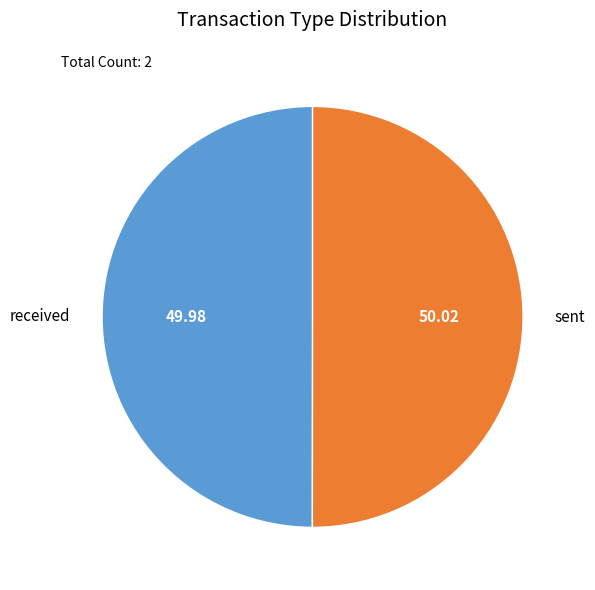

Approximately how many times larger is the value at sent compared to received?

1.0